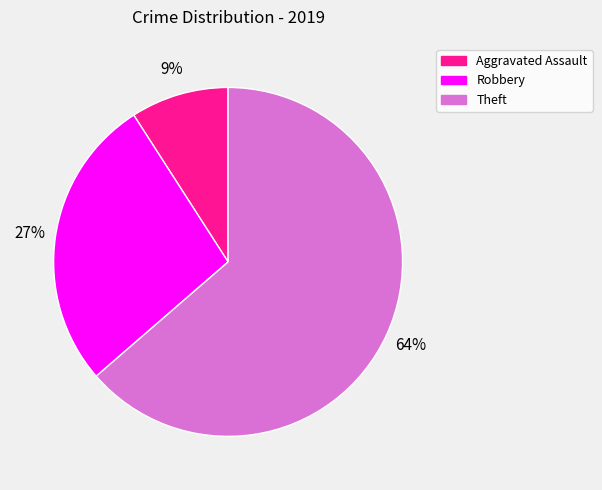

To the nearest percent, what is the difference between the largest and smallest slice percentages?

55%